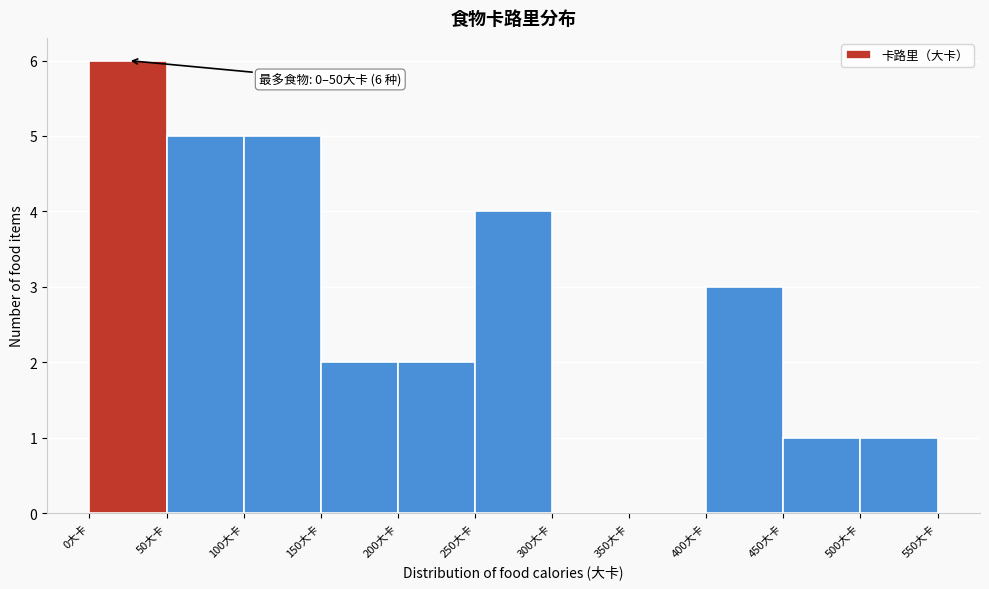

Over which range of the x-axis is the bar tallest?

0 to 50